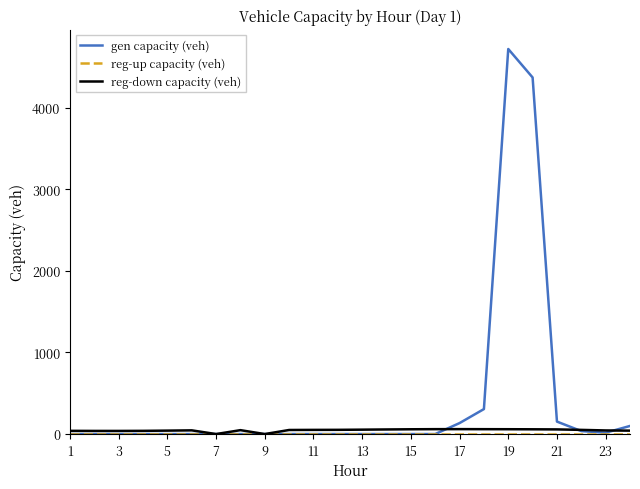

Which series has the largest total across all categories?

gen capacity (veh)